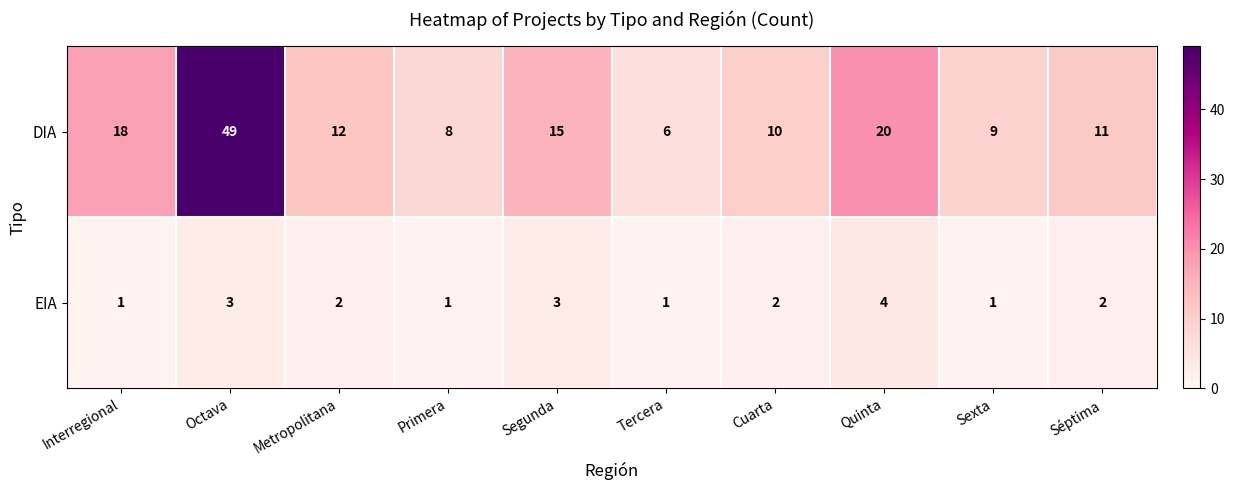

How many data points does each series have?

10